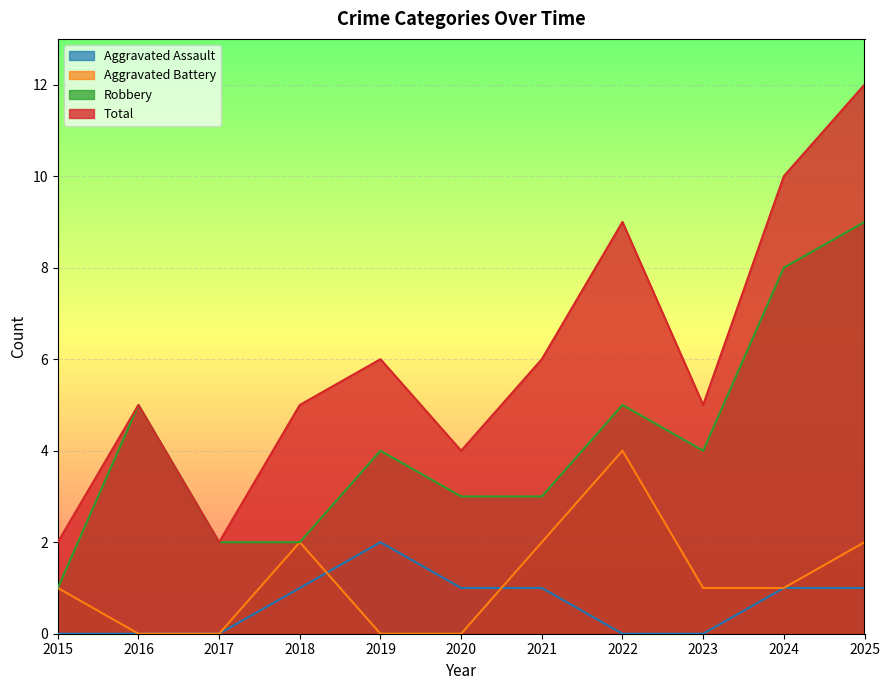

Is it true that Aggravated Assault equals 1 at 2020?

True